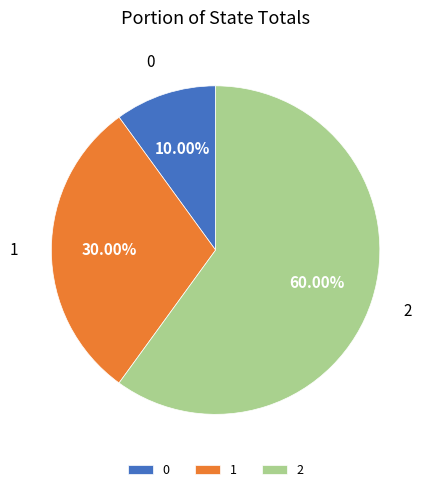

What portion of the pie excludes 2?

40.0%